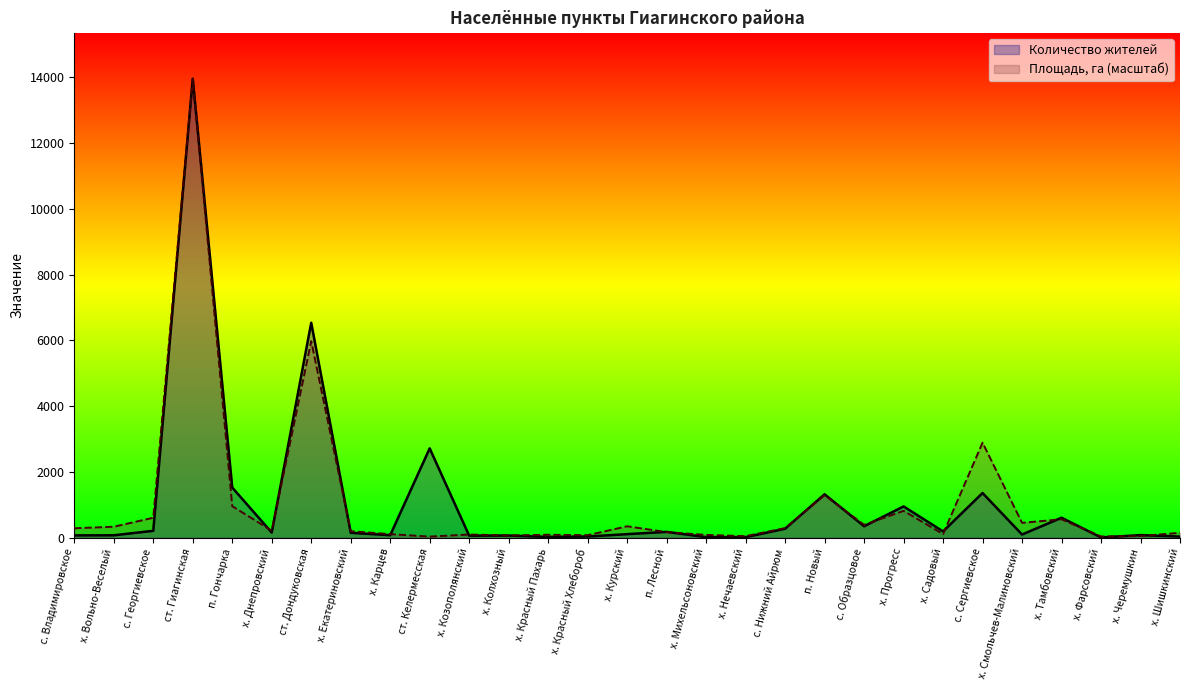

What value does the Площадь, га series have at х. Прогресс?

821.0